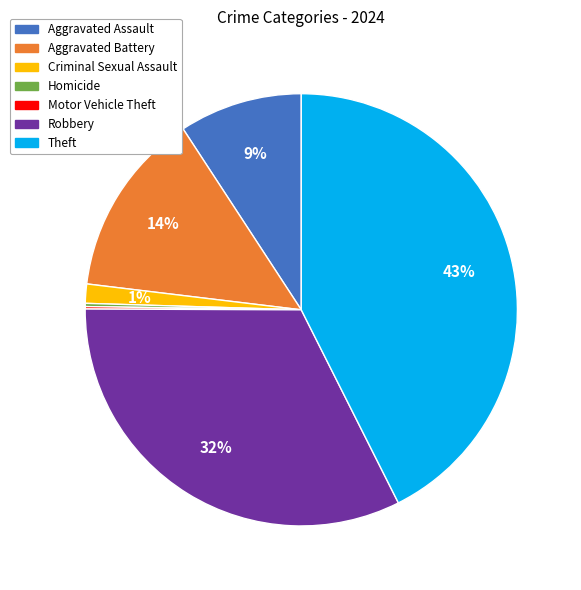

Approximately how many times larger is the value at Theft compared to Robbery?

1.3